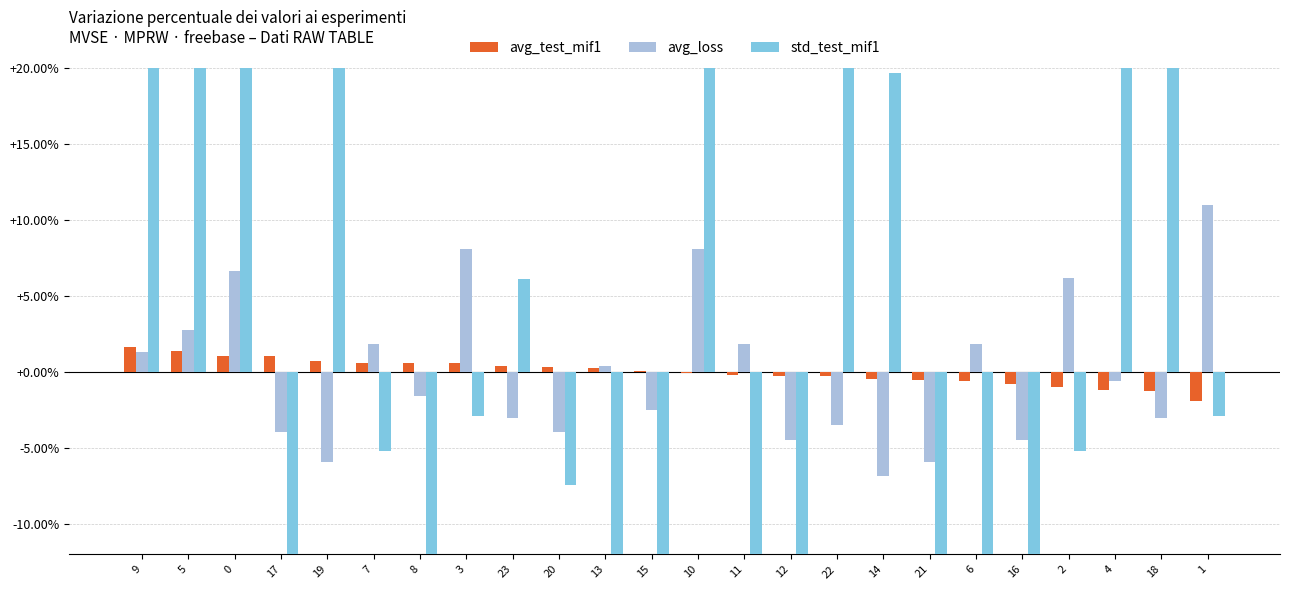

What is the difference between the highest and lowest values at 19?

41.4